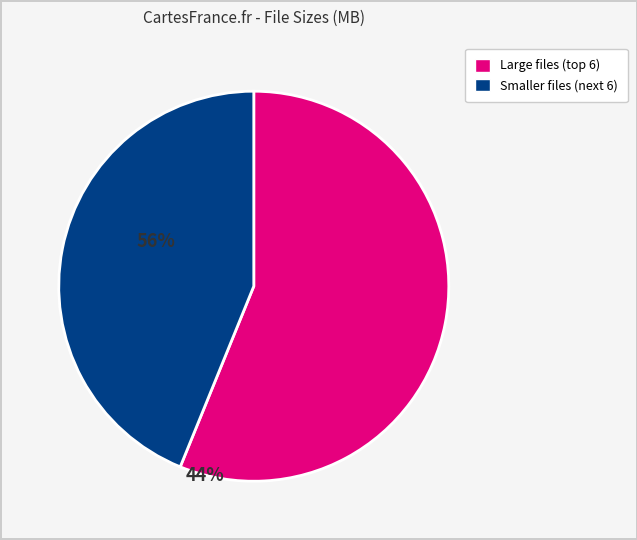

Is there any slice that represents more than half of the pie?

Yes